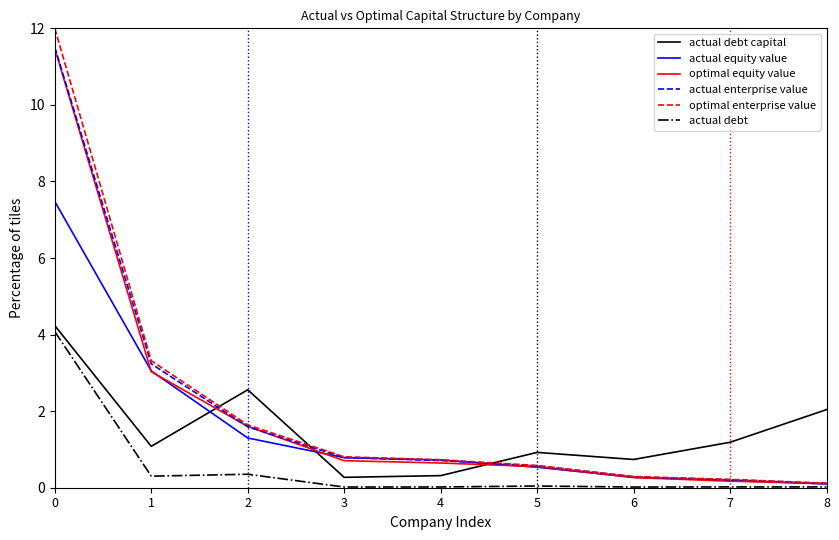

How many lines are shown in the chart?

6